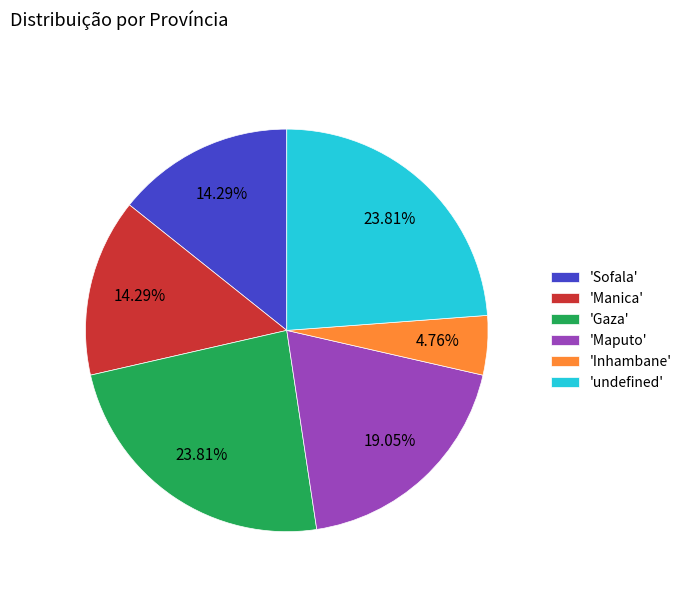

Combined, do 'Sofala' and 'Manica' account for over 50%?

No